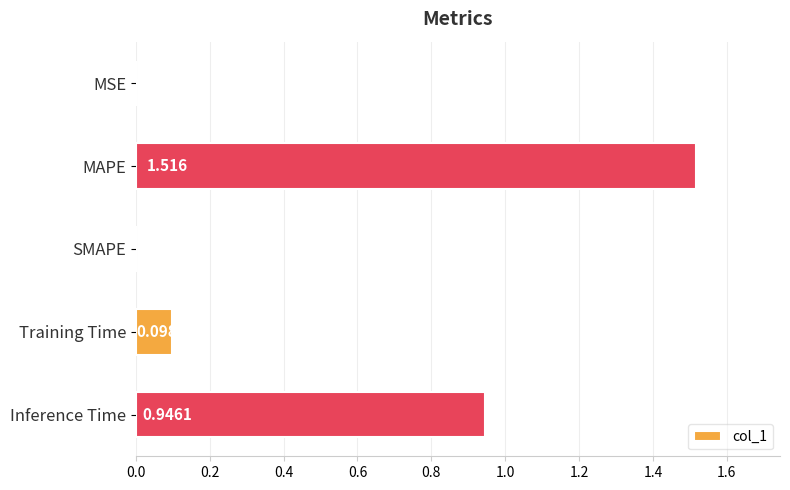

Are the bars grouped side by side (vs. stacked)?

No